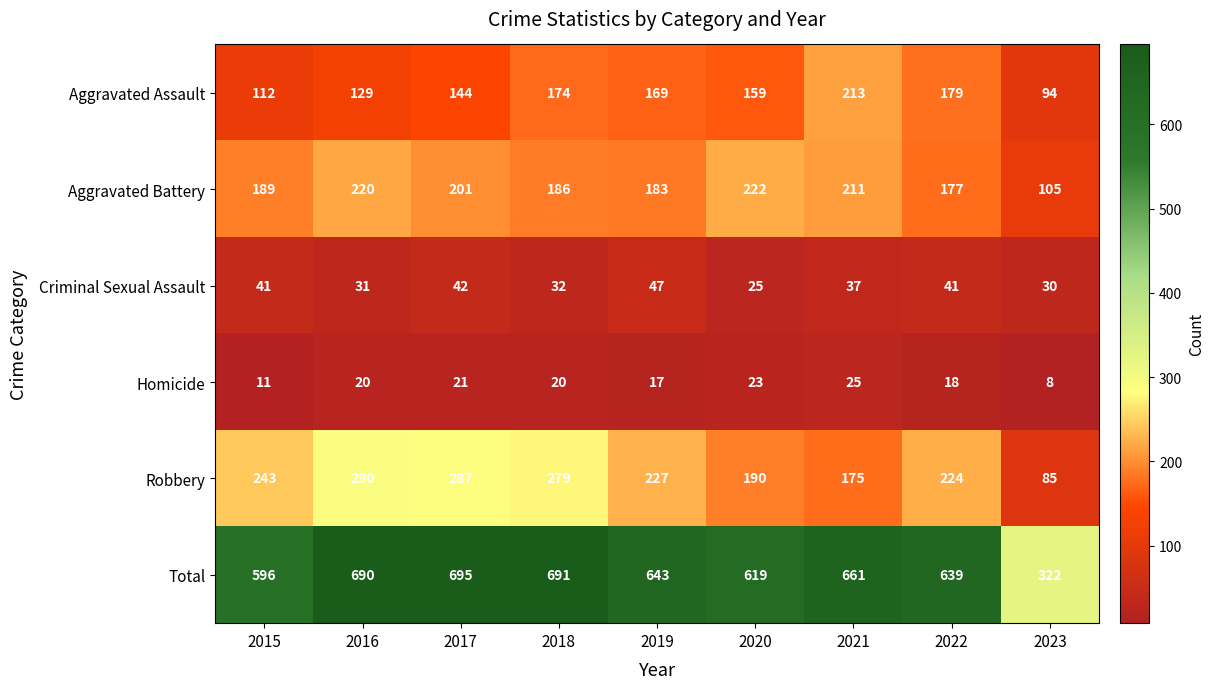

Which series has the largest total across all categories?

Total